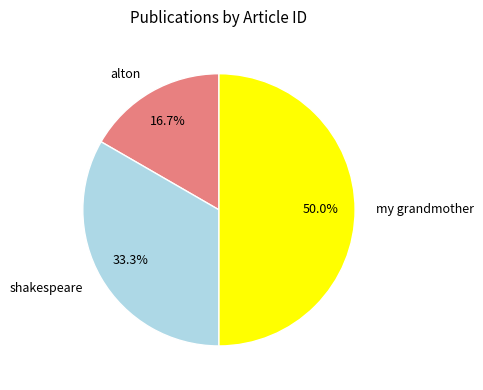

To the nearest percent, what portion does shakespeare represent?

33%